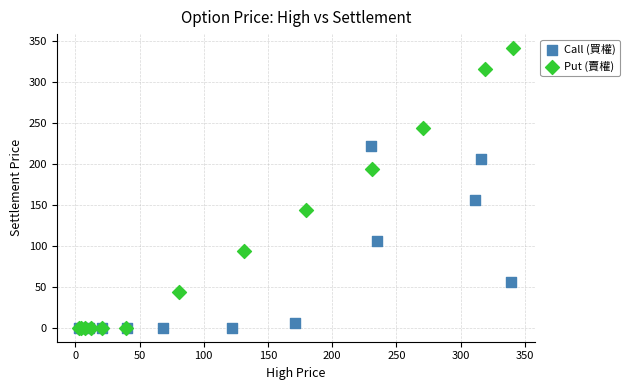

Which series reaches the maximum Y coordinate?

Put (賣權)